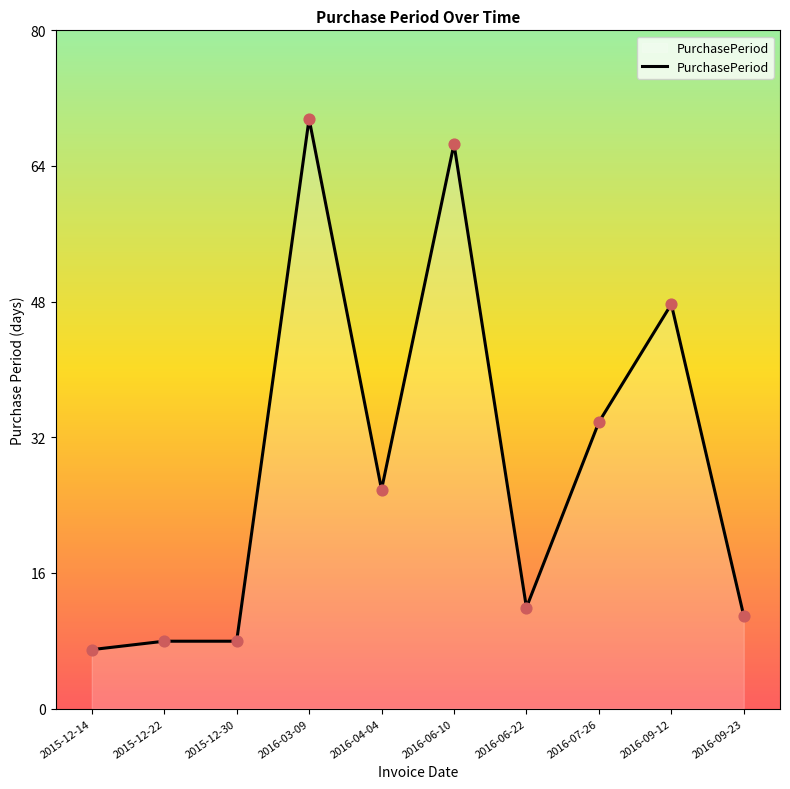

What is the ratio of the value at 2016-06-10 to the value at 2016-06-22?

5.6